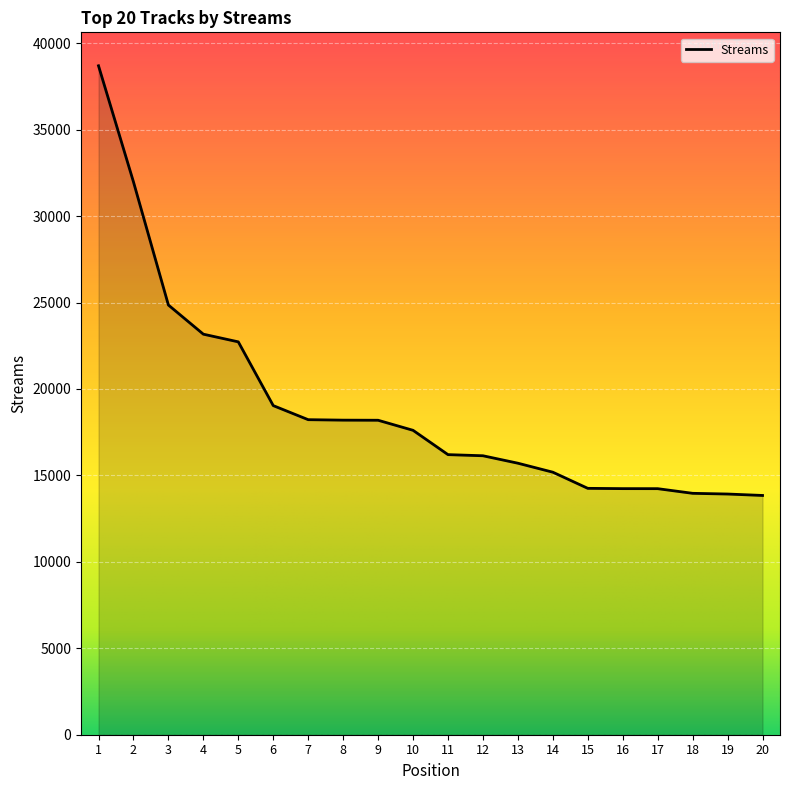

The chart shows a value of 22490 at 20. True or false?

False